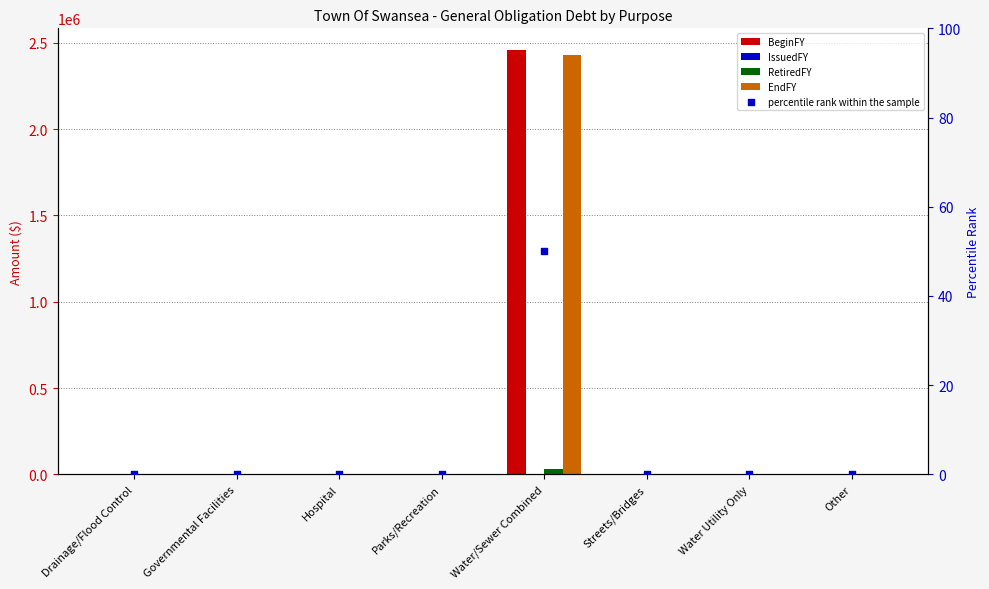

Which series has the largest total across all categories?

BeginFY